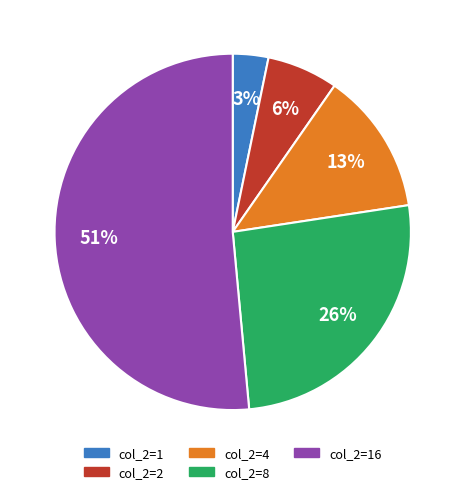

Is there a majority slice in this chart?

Yes